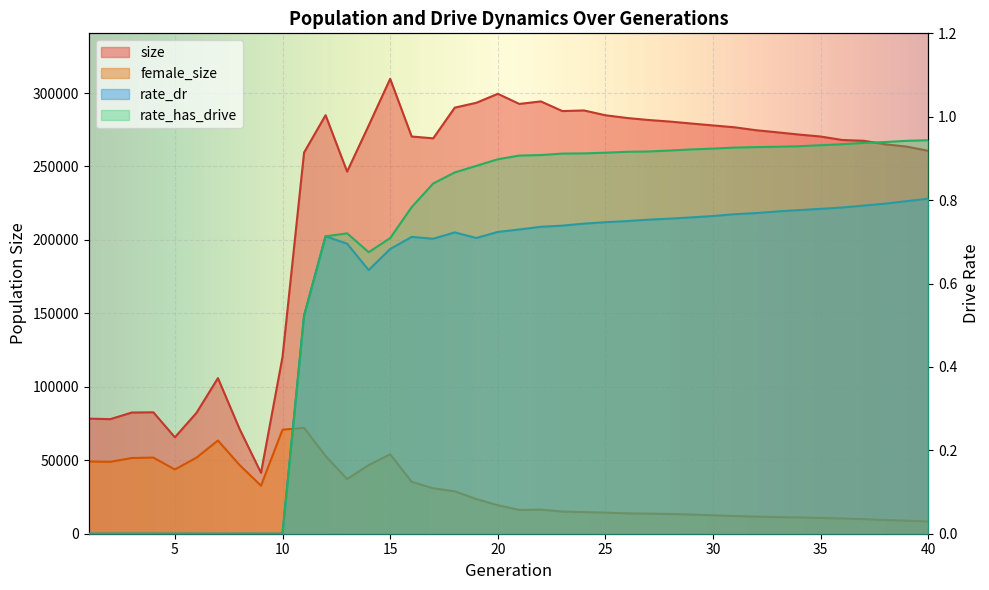

Between 6 and 23, which series saw the biggest shift?

size